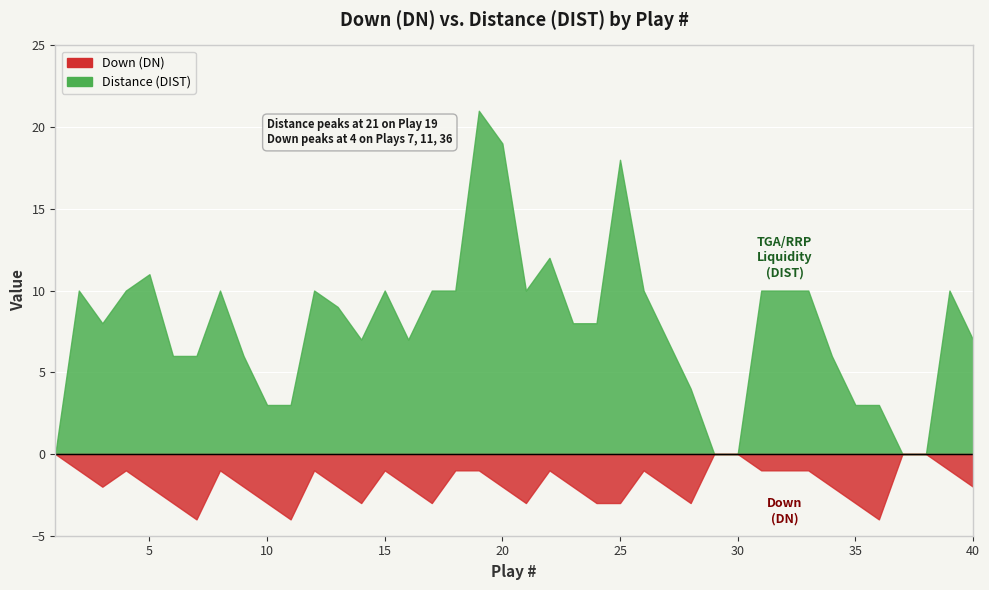

Which series changed the most between 11 and 14?

Distance (DIST)